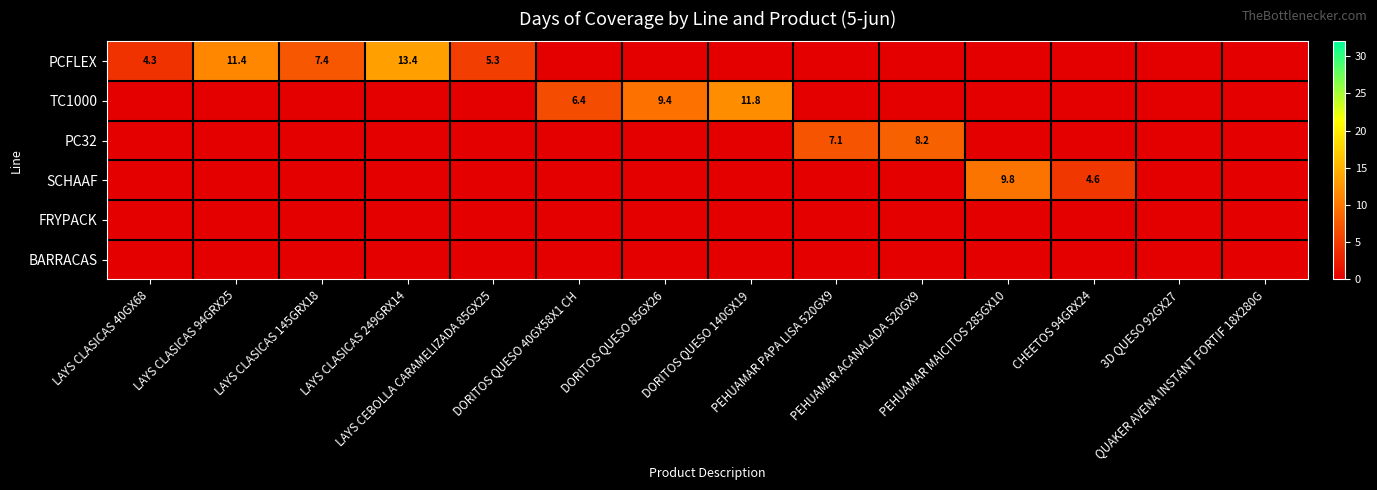

Between LAYS CLASICAS 40GX68 and LAYS CLASICAS 249GRX14, which series saw the biggest shift?

PCFLEX